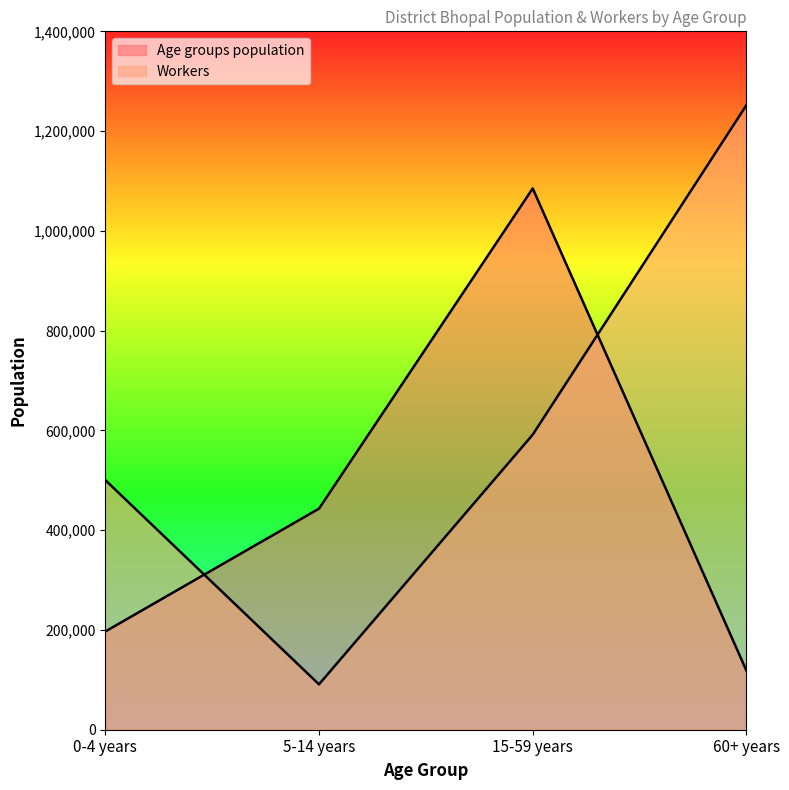

Reading left to right, what are all the values shown in this chart?

Age groups population: 0-4 years=196839	5-14 years=443196	15-59 years=1085046	60+ years=118429
Workers: 0-4 years=500524	5-14 years=90930	15-59 years=591454	60+ years=1252056